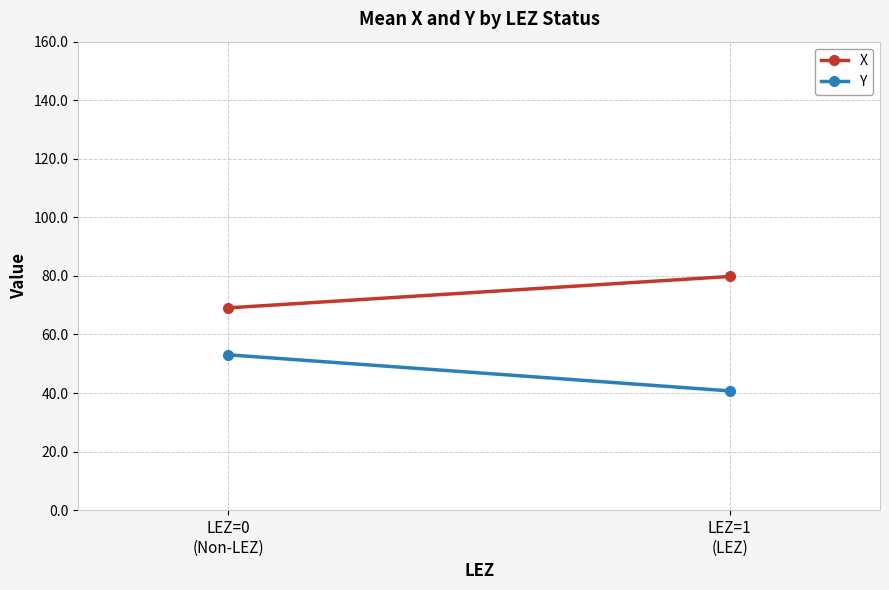

What is the greatest value displayed?

79.8